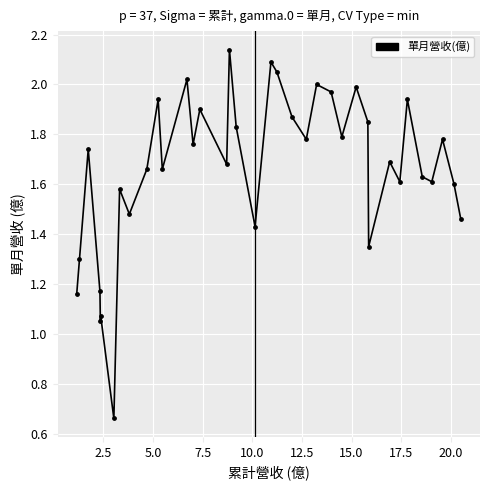

What is the range of X values (max minus min)?

19.3